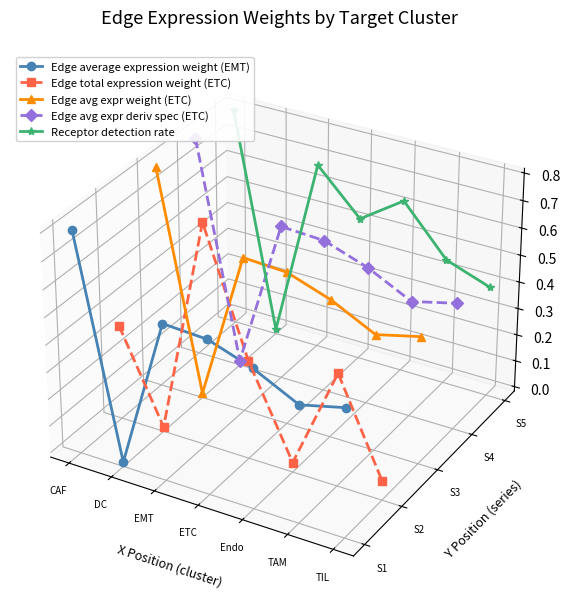

Which series has the widest spread of values?

Edge total expression weight (ETC)